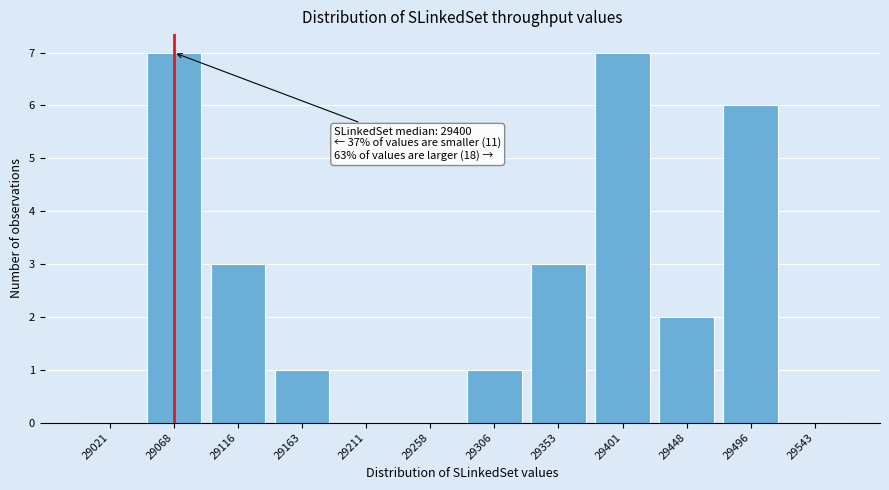

Reading left to right, extract all data points from this chart.

29021=0	29068=7	29116=3	29163=1	29211=0	29258=0	29306=1	29353=3	29401=7	29448=2	29496=6	29543=0